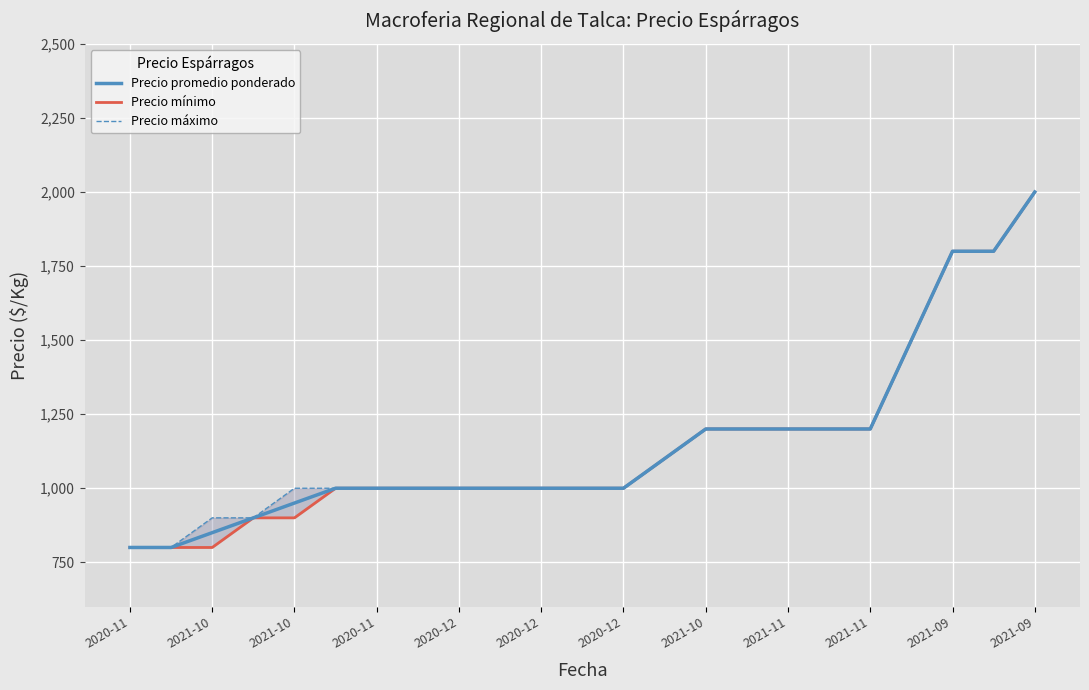

Rank the series by their maximum value, from highest to lowest.

Precio promedio ponderado, Precio mínimo, Precio máximo